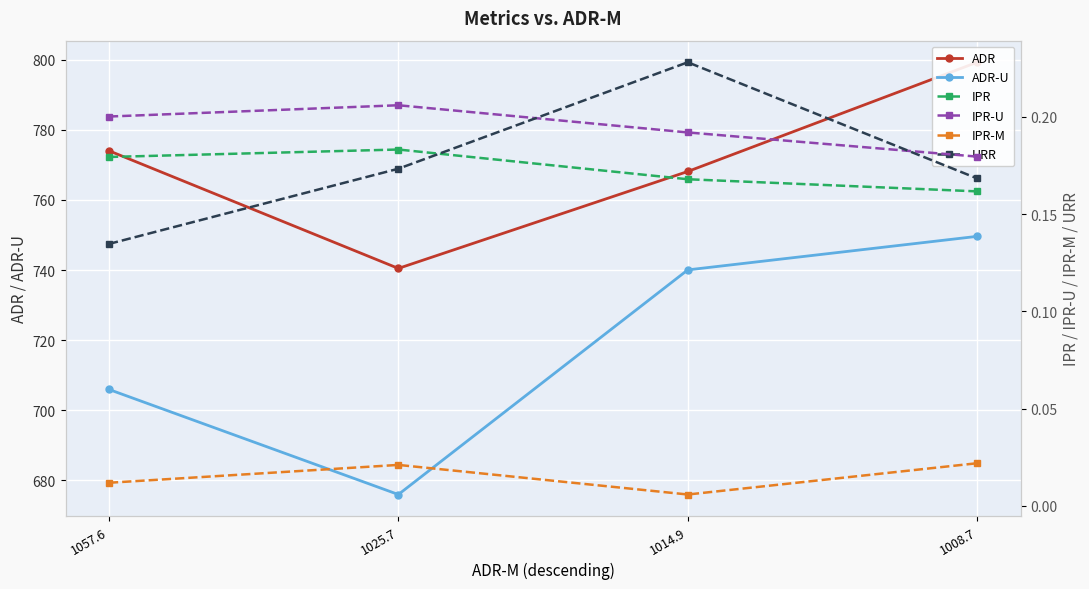

True or false: IPR and ADR-U cross at least once.

False